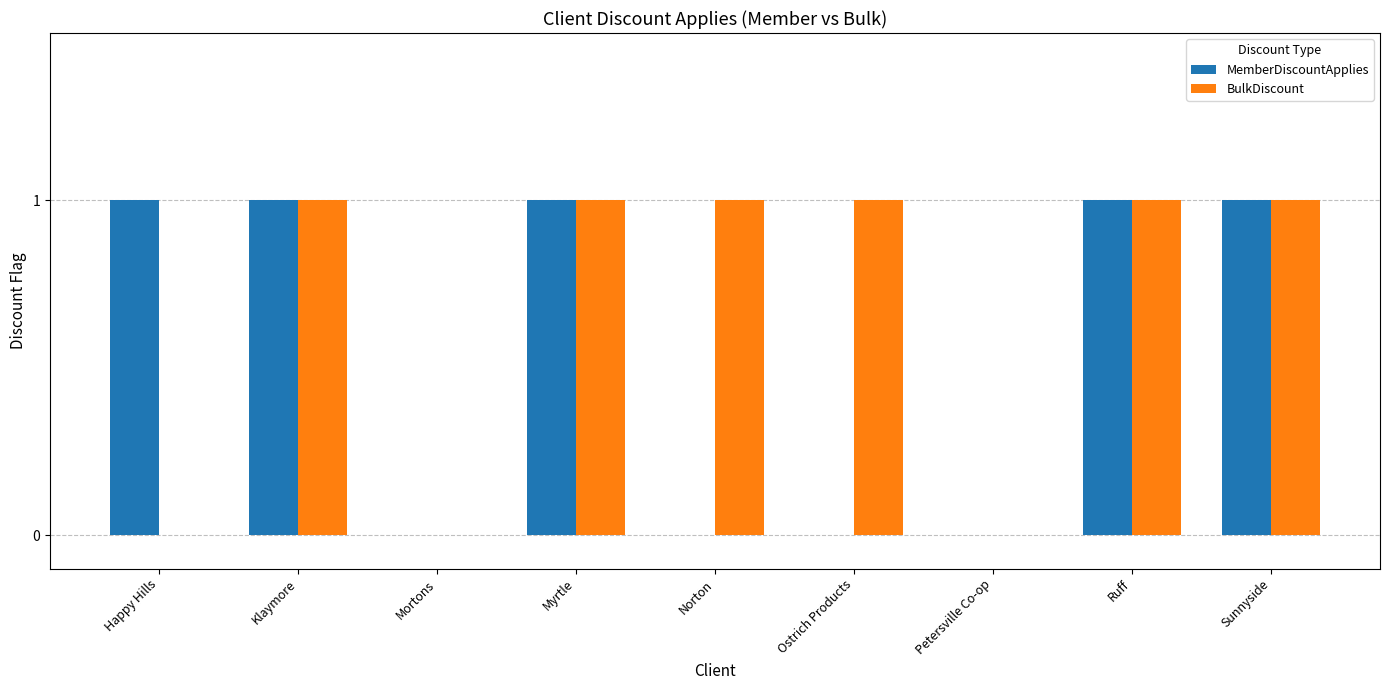

What is the sum of all BulkDiscount values?

6